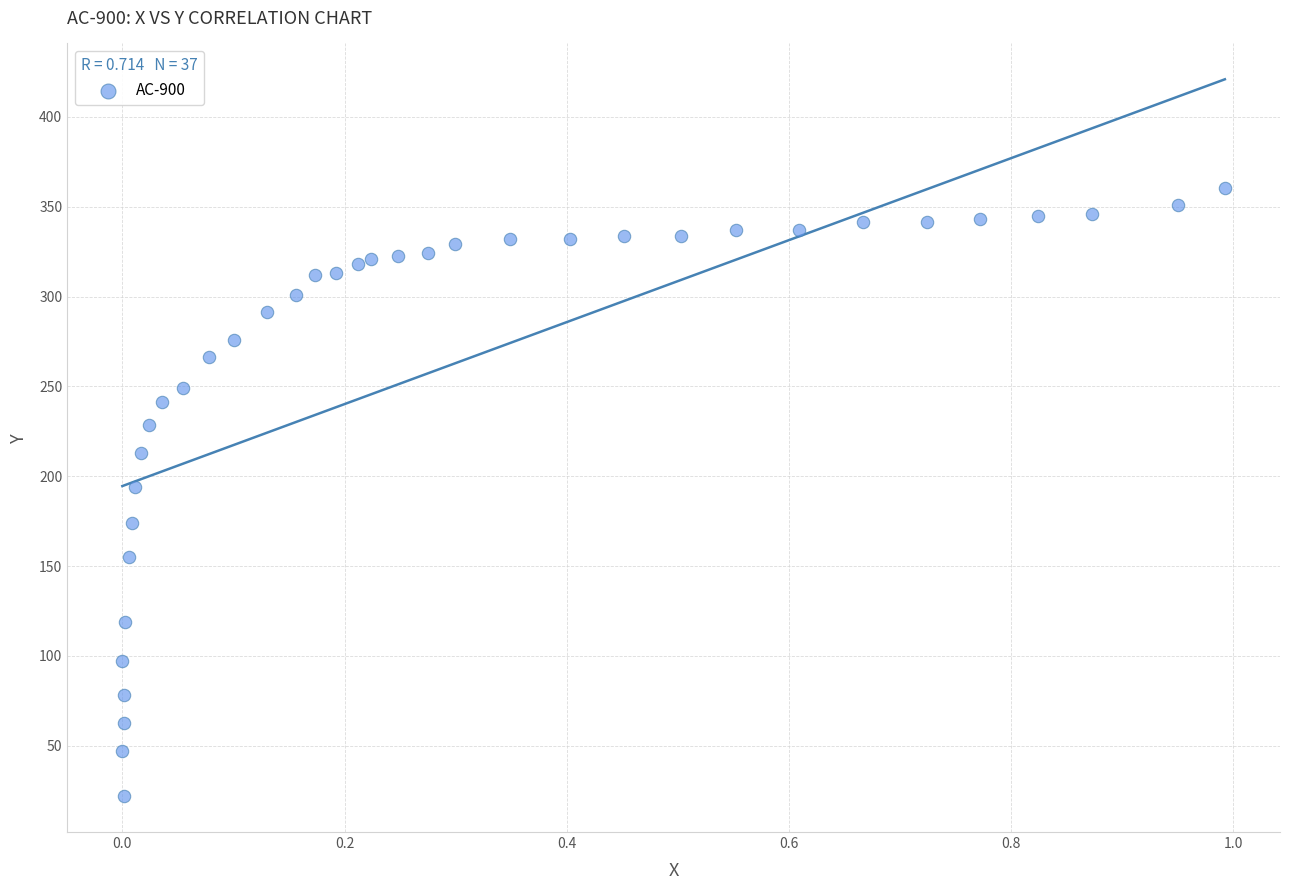

What is the range of X values (max minus min)?

1.0